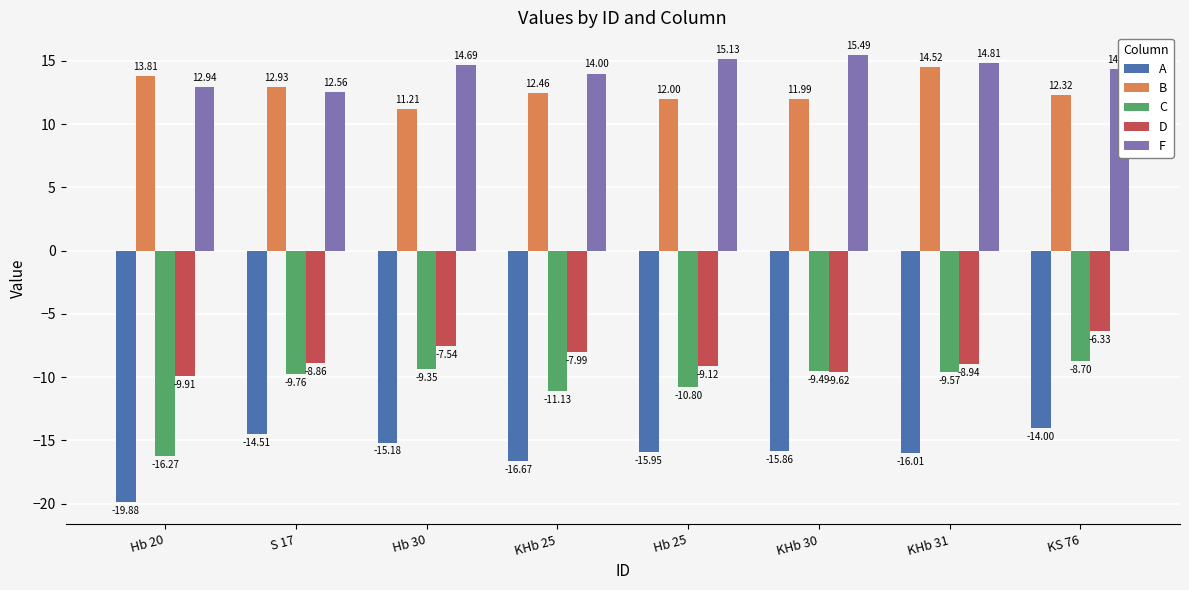

What is the difference between the highest and lowest values at KHb 25?

30.7